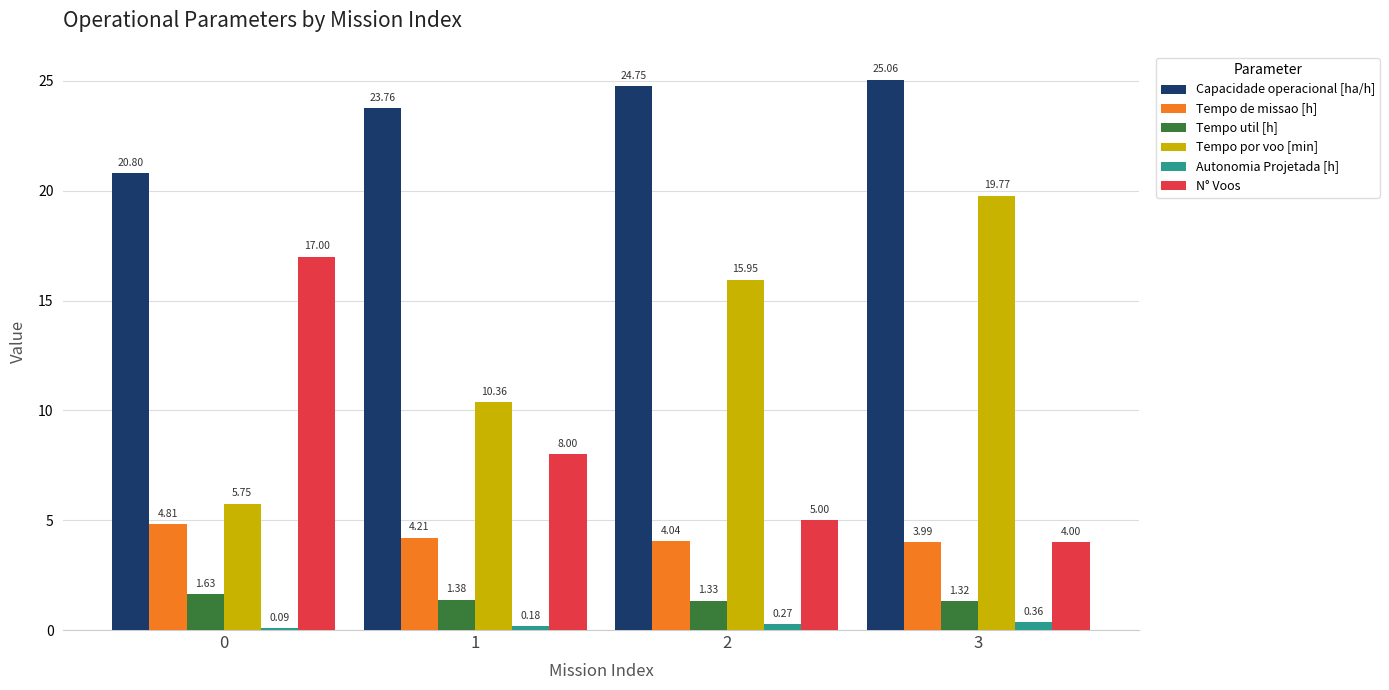

What is the sum of the Autonomia Projetada [h] values at 2 and 1?

0.5